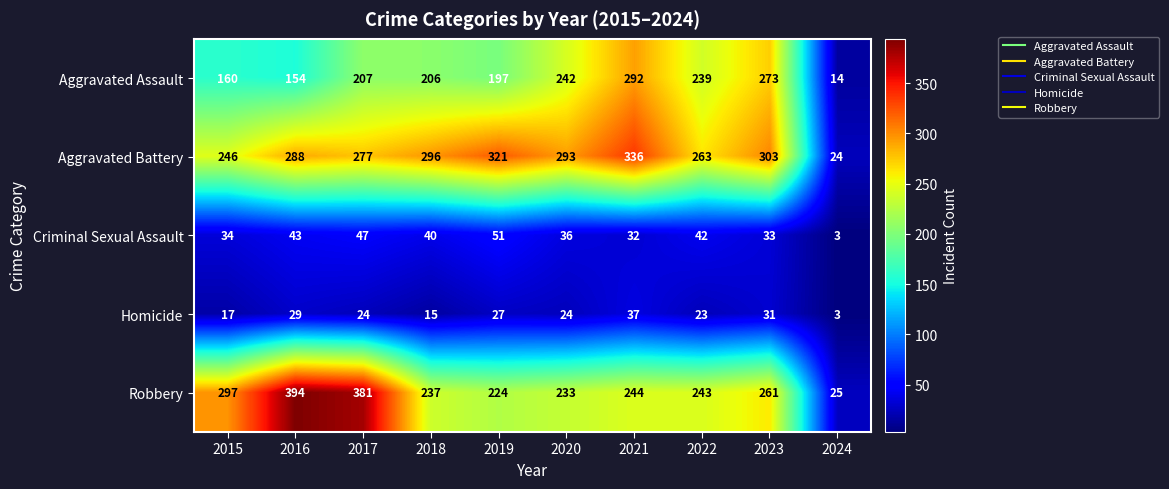

Which series has the largest total across all categories?

Aggravated Battery